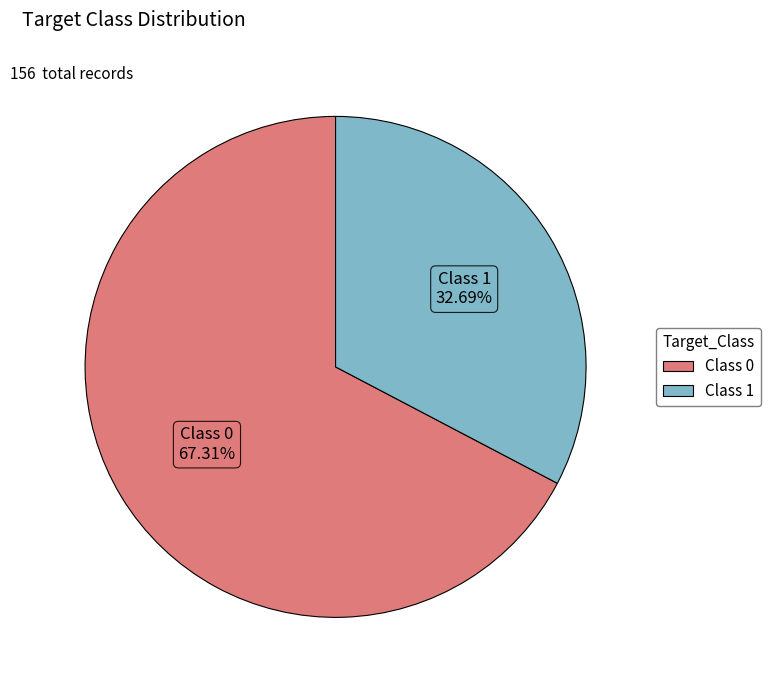

Is there any slice that represents more than half of the pie?

Yes